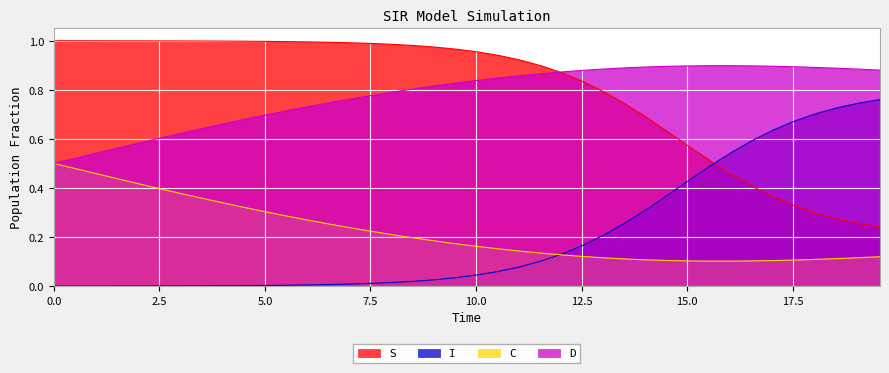

What is the sum of all I values?

8.2